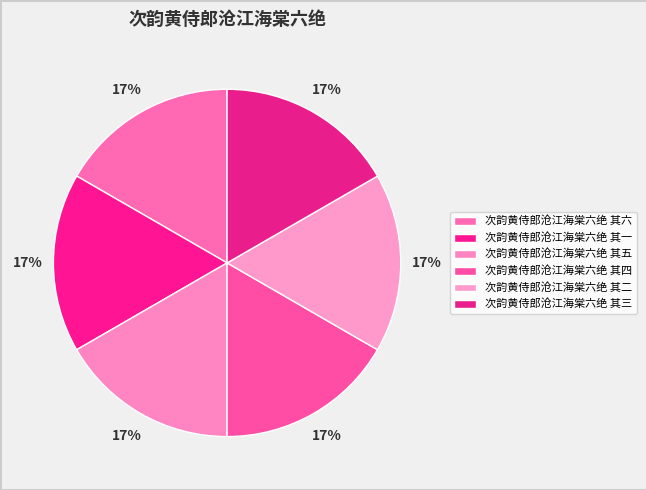

Does 次韵黄侍郎沧江海棠六绝 其五 account for over 50% of the chart?

No